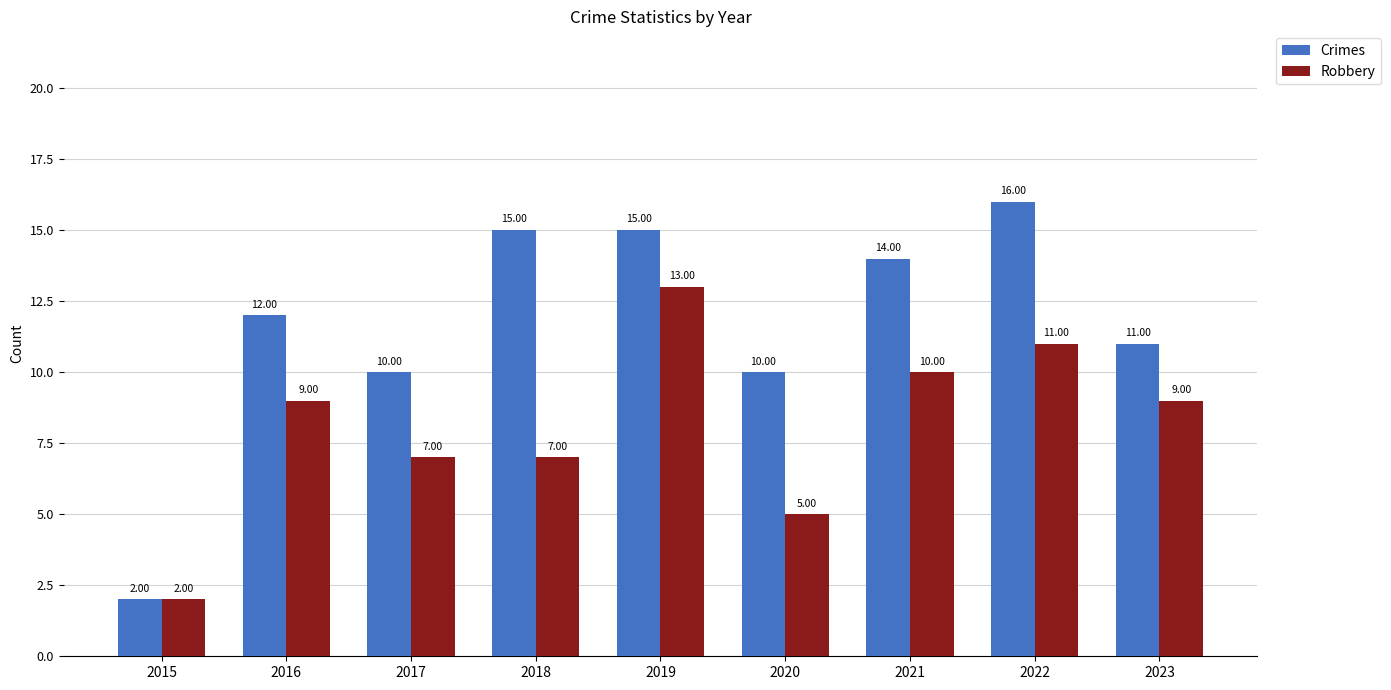

Which series changed the most between 2017 and 2023?

Robbery